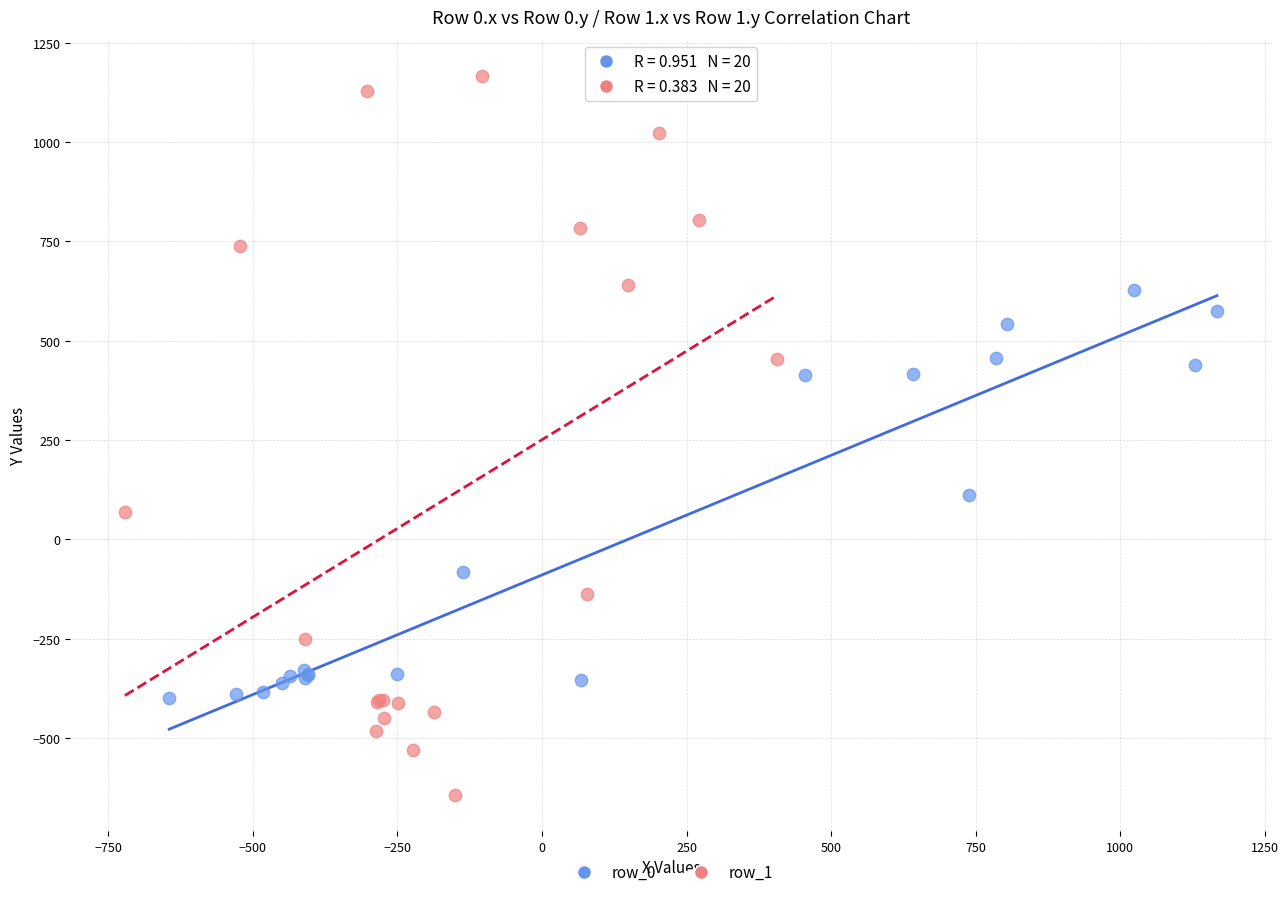

Which series contains the lowest Y value?

row_1